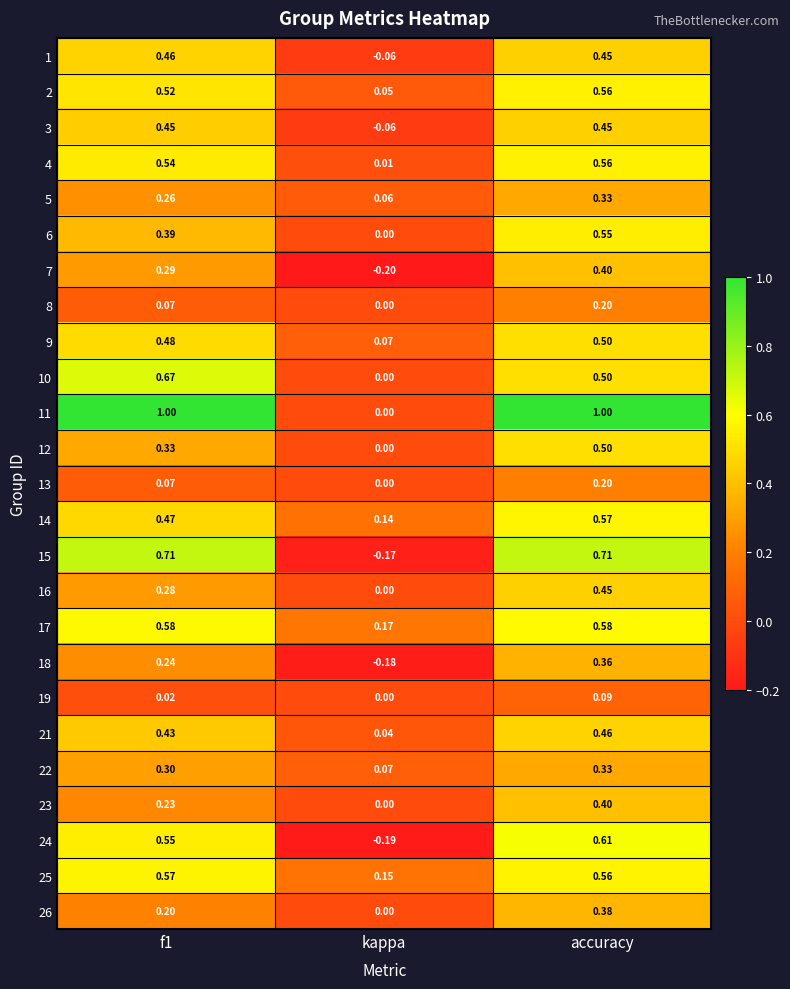

How many data points does each series have?

3